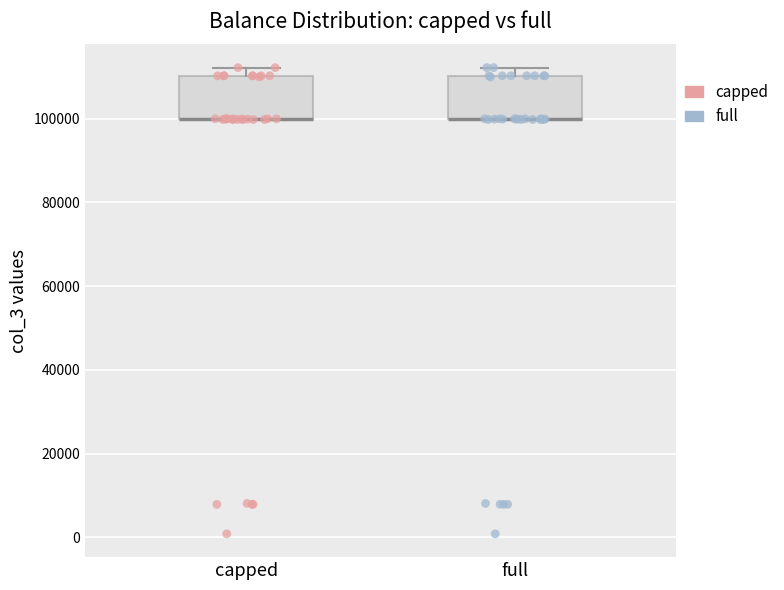

Reading left to right, read every box against the y-axis: the position of its median line, the range the box covers, and the ends of its whiskers. The values are not printed on the chart, so give them approximately, as read against the axis.

capped: median 100000 (drawn on the box's lower edge), box 100000 to 110000, whiskers 100000 to 112000
full: median 100000 (drawn on the box's lower edge), box 100000 to 110000, whiskers 100000 to 112000